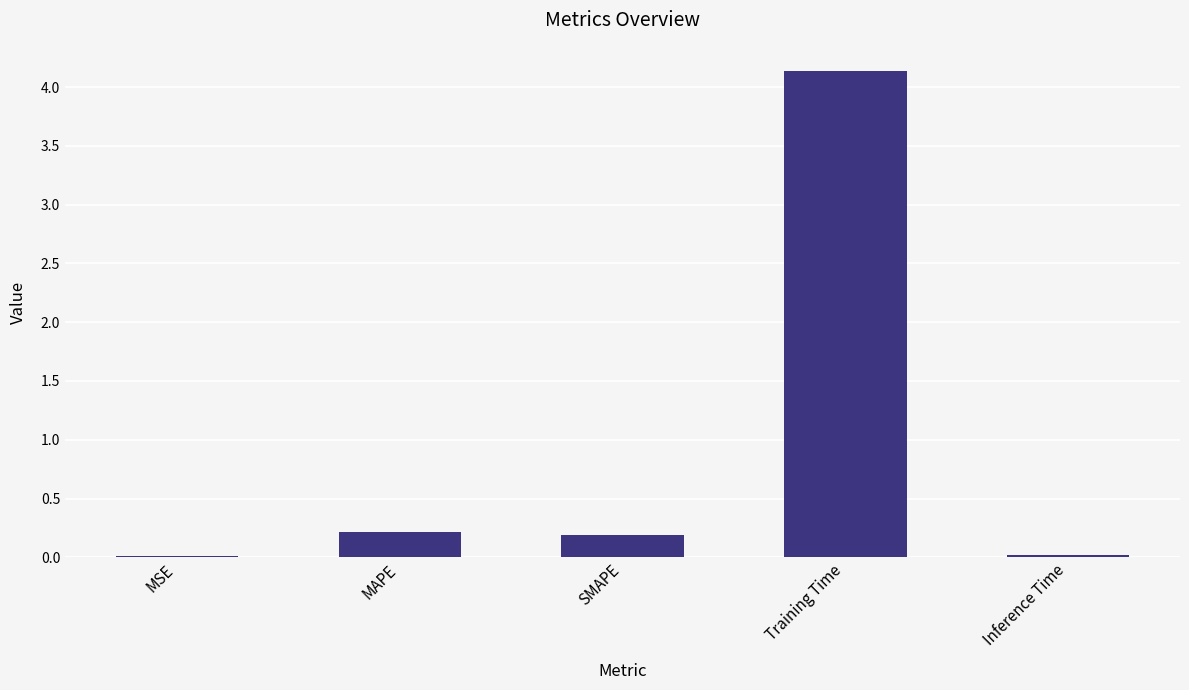

Between SMAPE and MSE, which is larger?

SMAPE